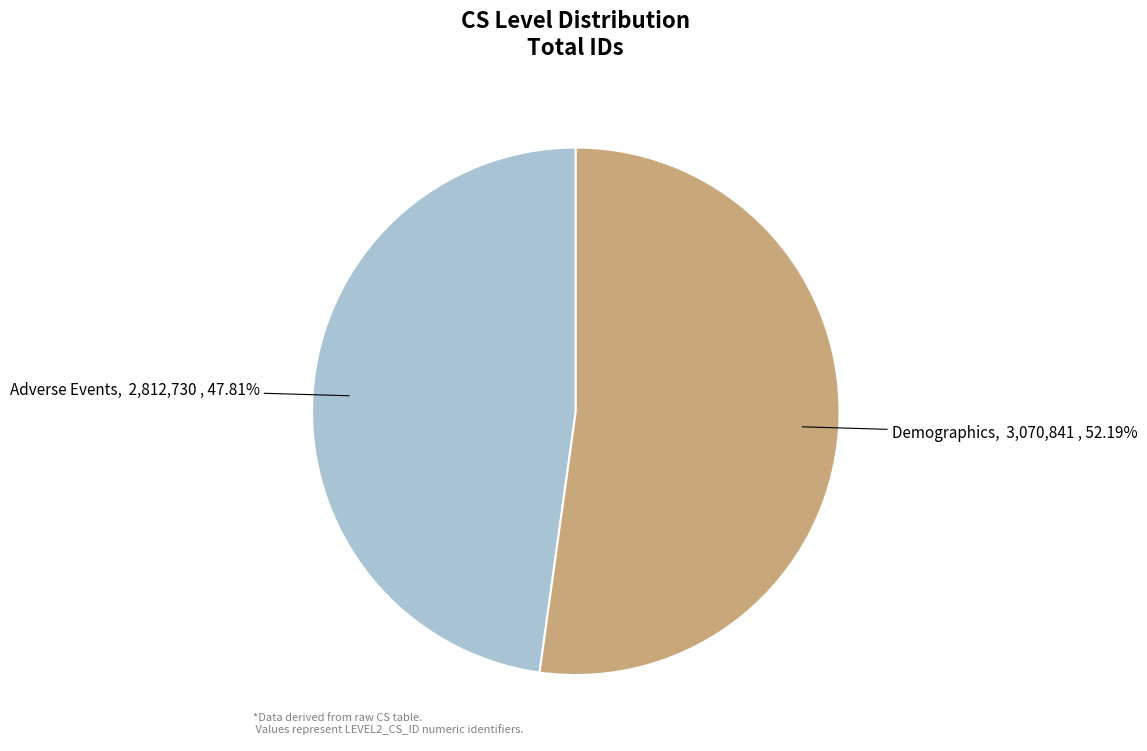

To the nearest percent, what is the difference between the largest and smallest slice percentages?

4%